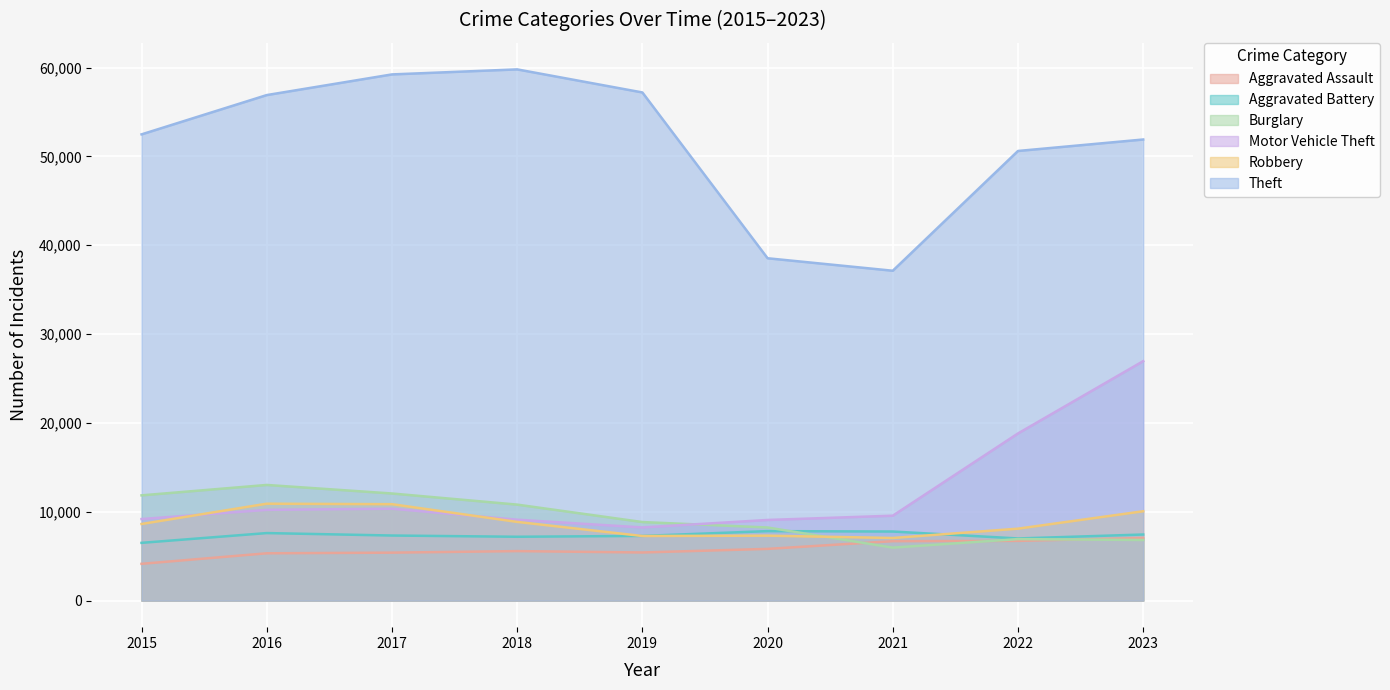

What is the difference between the maximum and second lowest values in the Robbery series?

3637